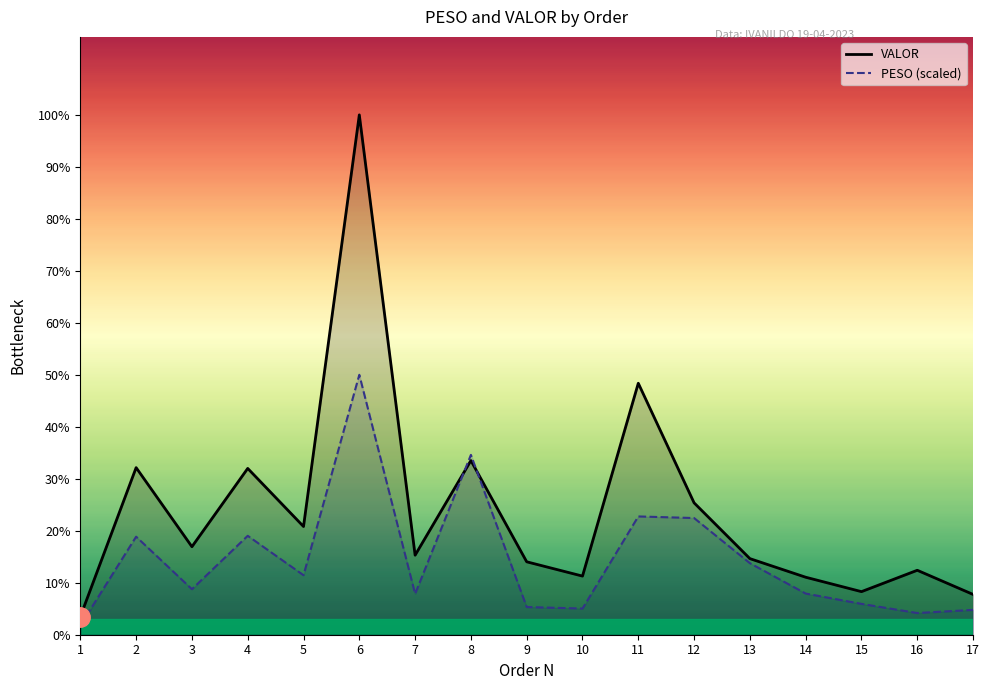

What is the sum of the VALOR values at 10 and 7?

2535.7